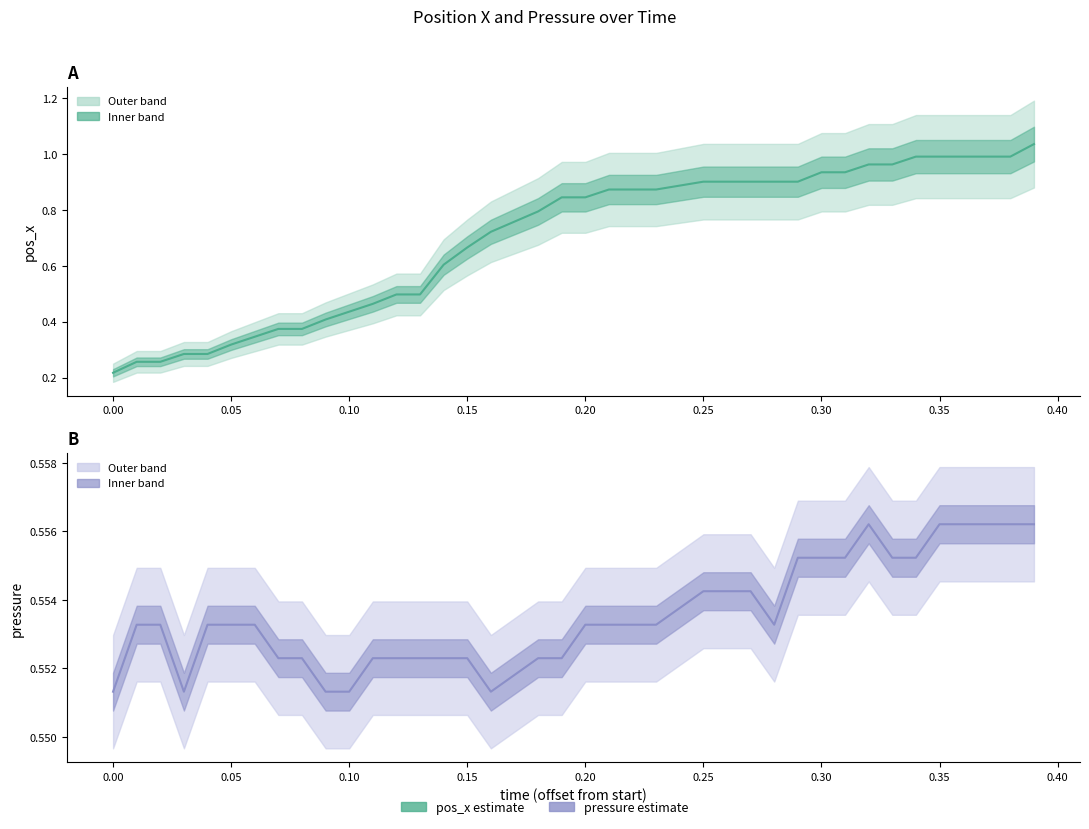

True or false: pressure has more than 2 points higher than both neighbors.

False